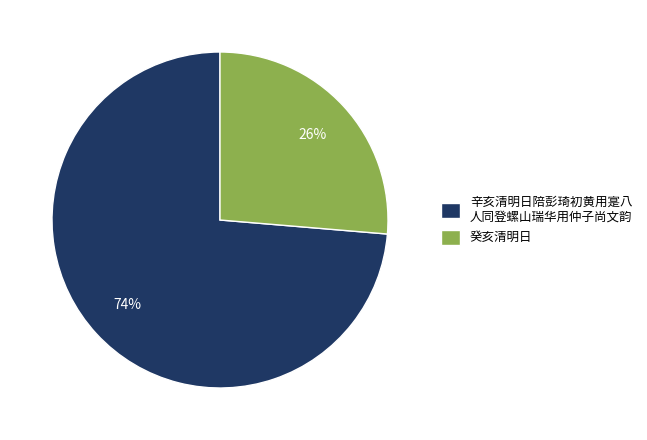

Do 癸亥清明日 and 辛亥清明日陪彭琦初黄用寔八 人同登螺山瑞华用仲子尚文韵 together represent more than half of the pie?

Yes